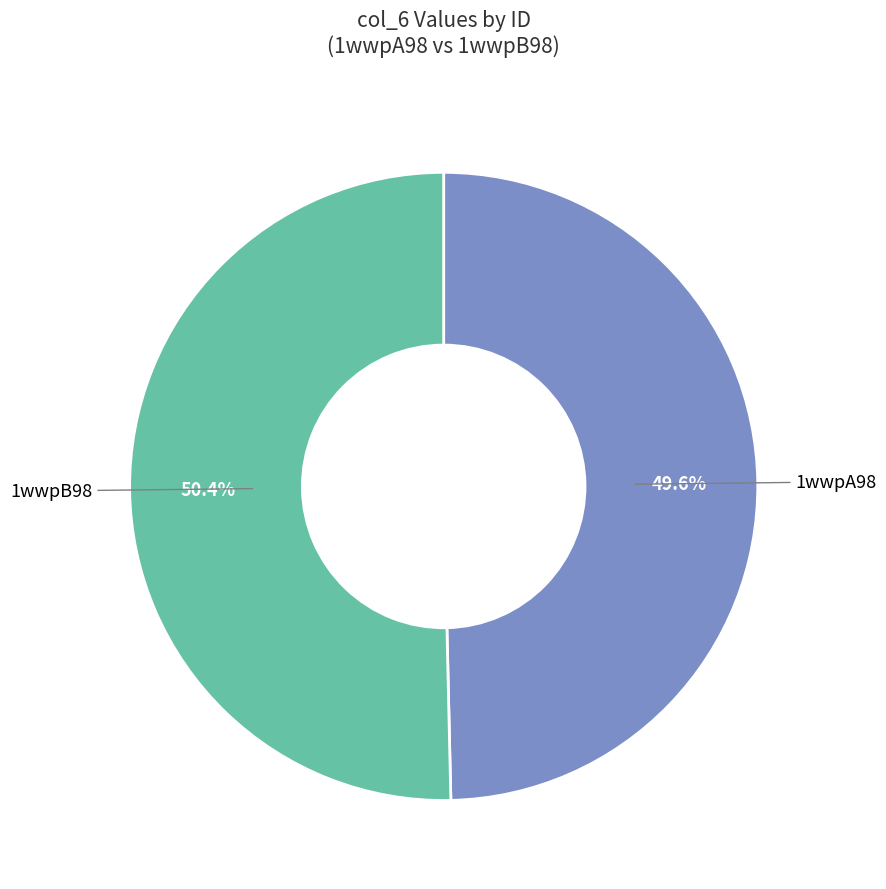

To the nearest percent, what is the combined percentage of 1wwpA98 and 1wwpB98?

100%